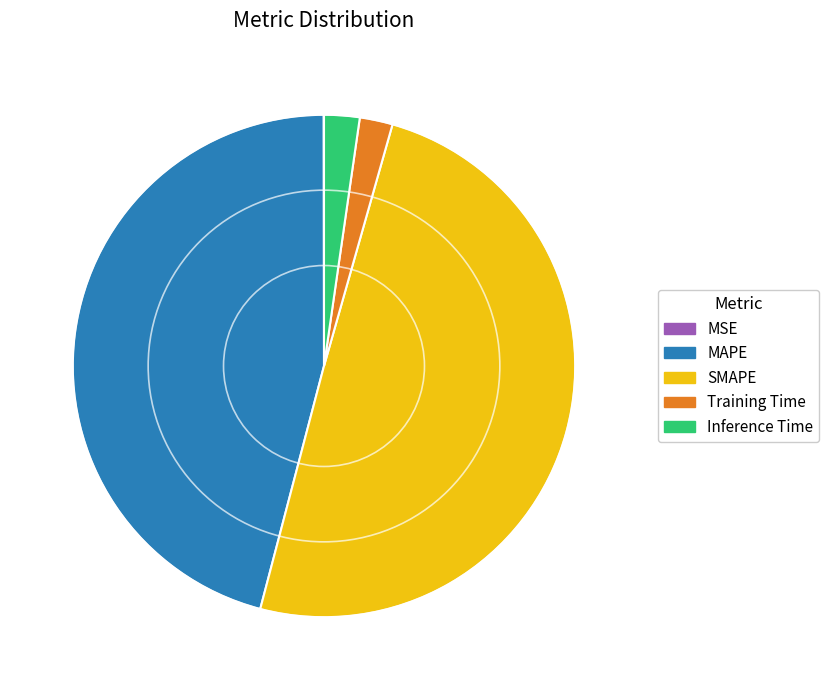

Which has a higher value, Inference Time or MAPE?

MAPE